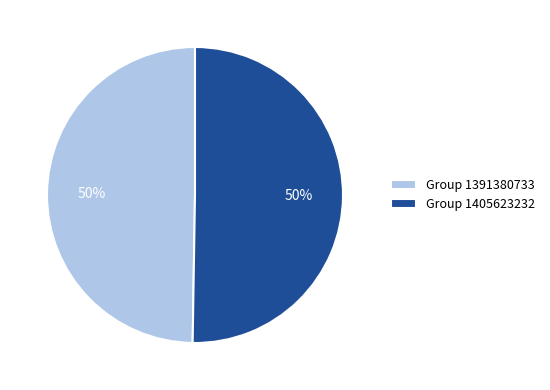

How many segments does this pie chart have?

2